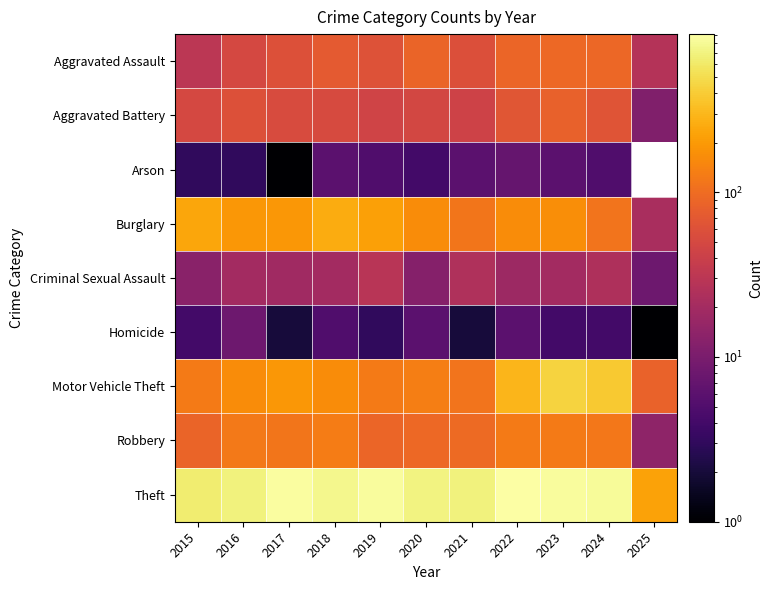

At which label does Criminal Sexual Assault first exceed 20?

2019